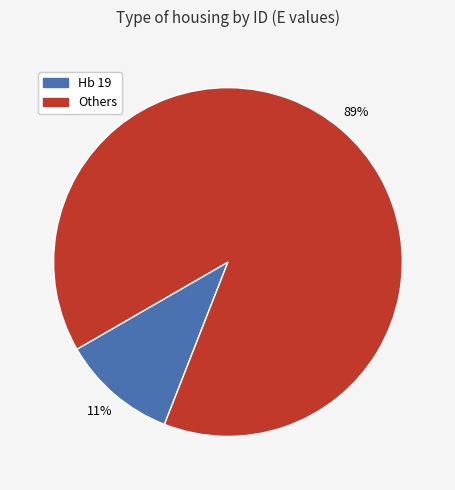

To the nearest percent, what portion does Others represent?

89%